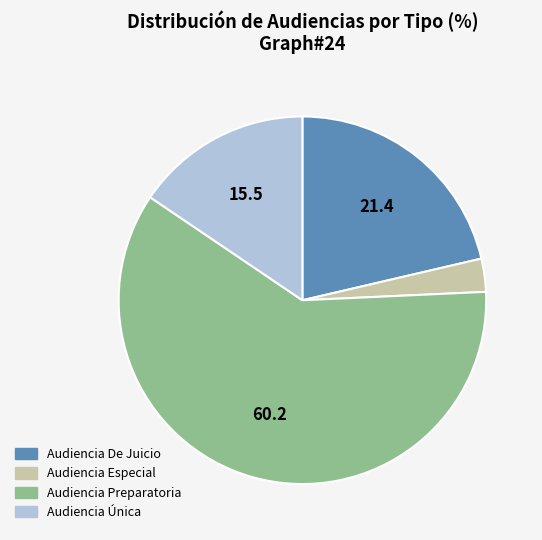

What is the smallest slice in the pie chart?

Audiencia Especial